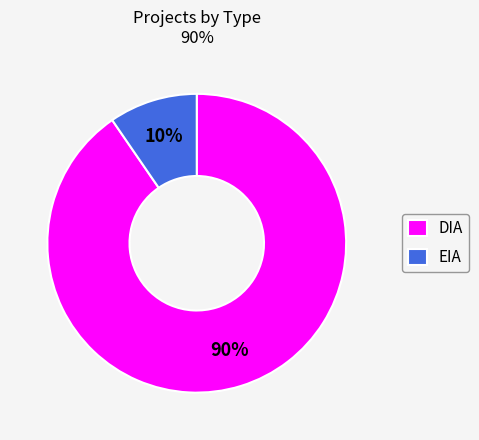

The EIA slice represents 4% of the pie. True or false?

False